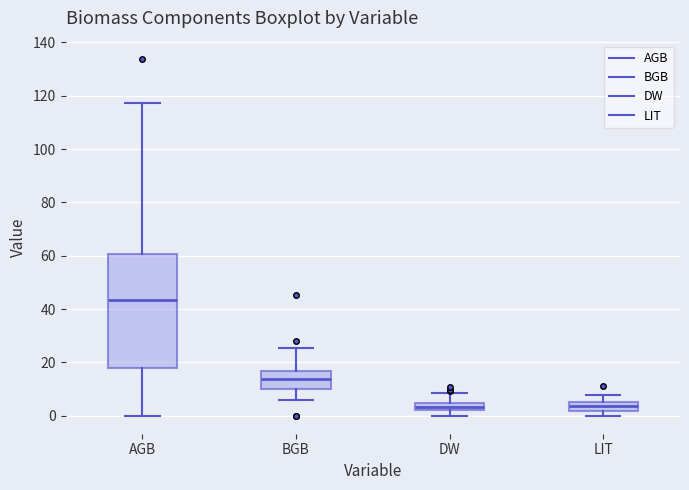

Where does the lower whisker of the box for BGB end on the y-axis? The values are not printed on the chart, so give them approximately, as read against the axis.

6